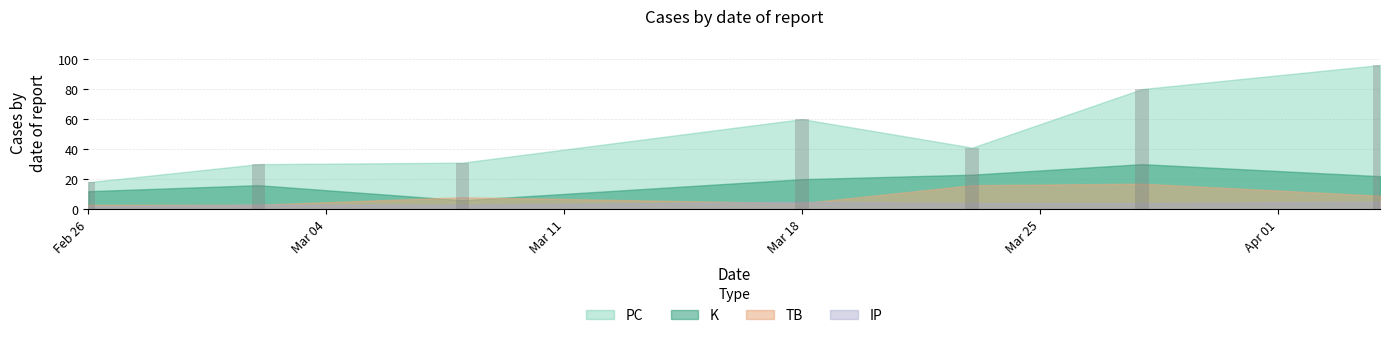

What is the maximum value shown in the chart?

96